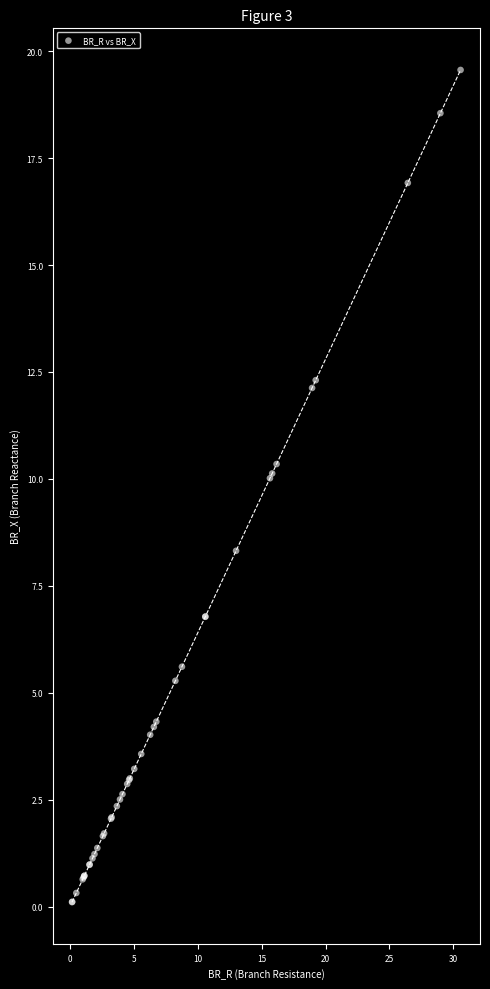

What Y value in the scatter plot is closest to 9?

8.3